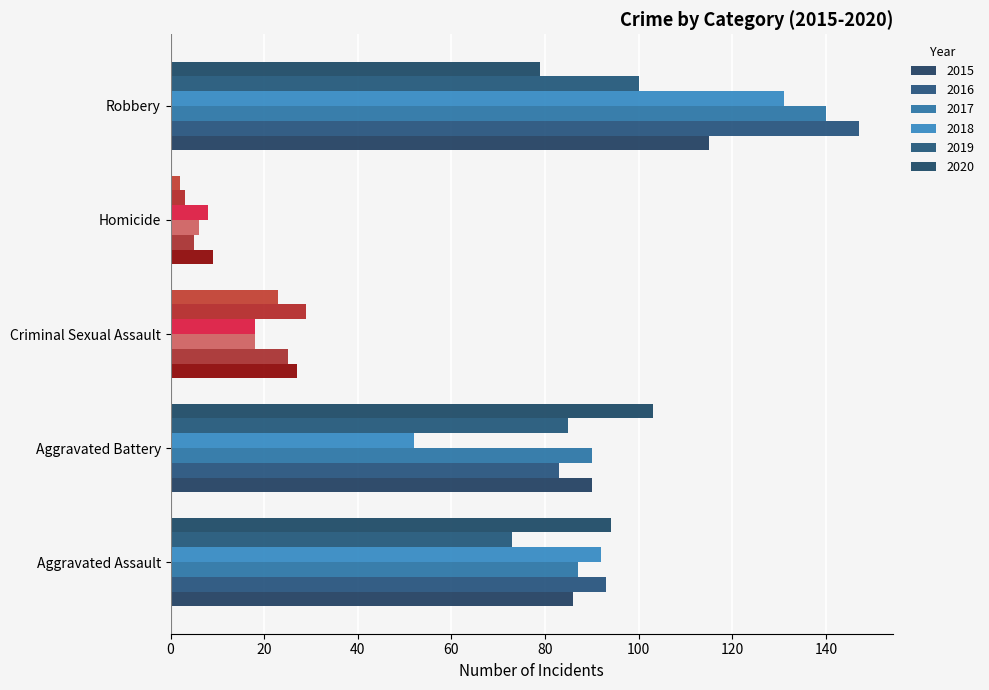

What are all the series names shown in the legend?

2015, 2016, 2017, 2018, 2019, 2020